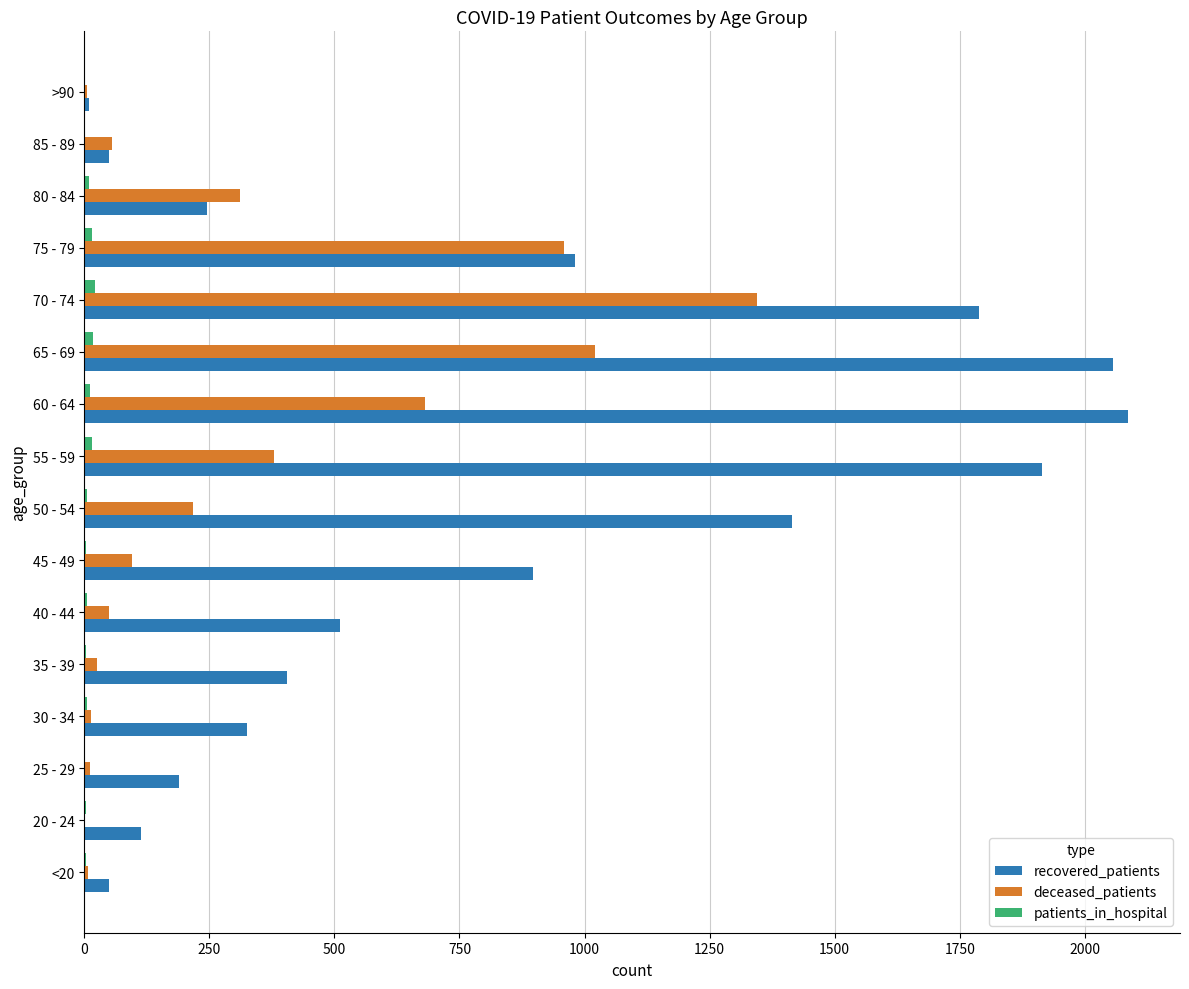

Between 35 - 39 and 60 - 64, which series saw the biggest shift?

recovered_patients